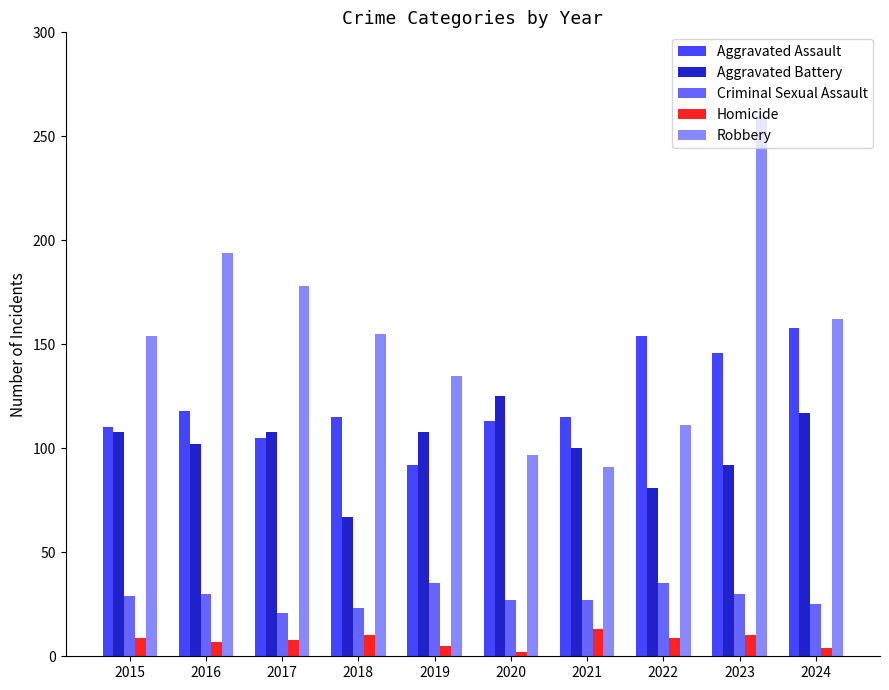

What is the value of the Robbery bar at the 10th from the left?

162